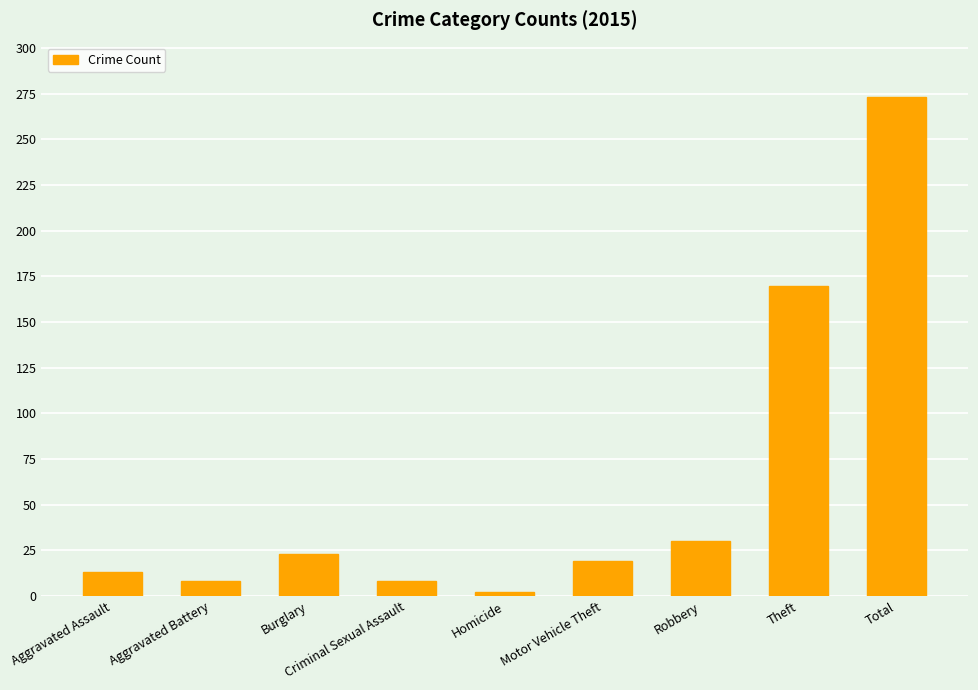

Where is the data nearest to the value 137?

Theft